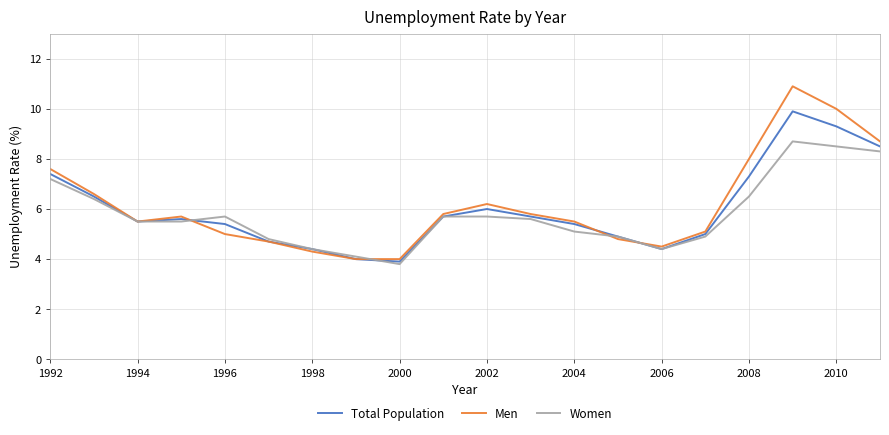

Which series has the widest spread of values?

Men